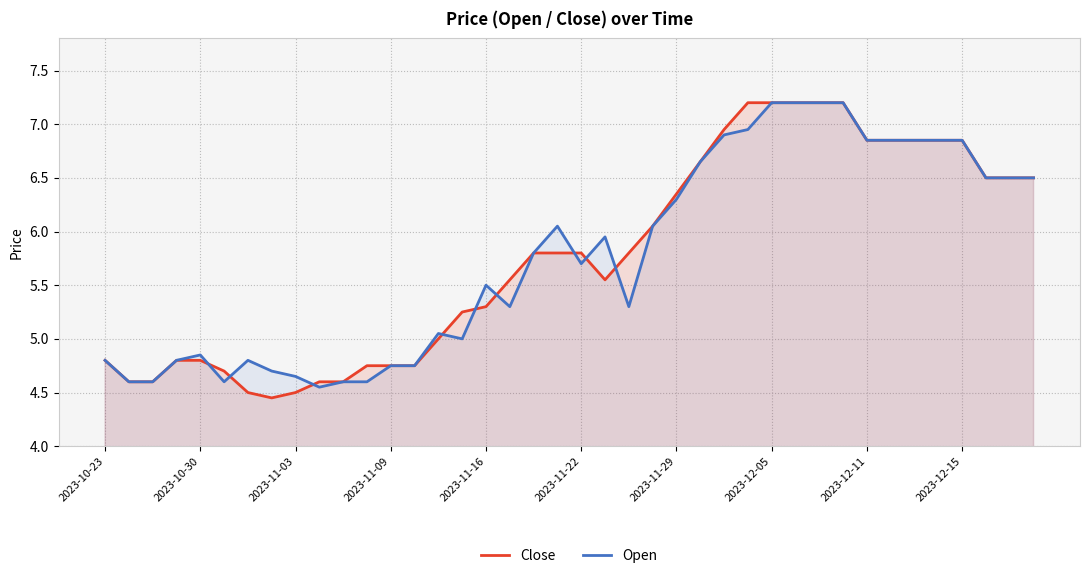

Where does the Open series first go above 5?

14